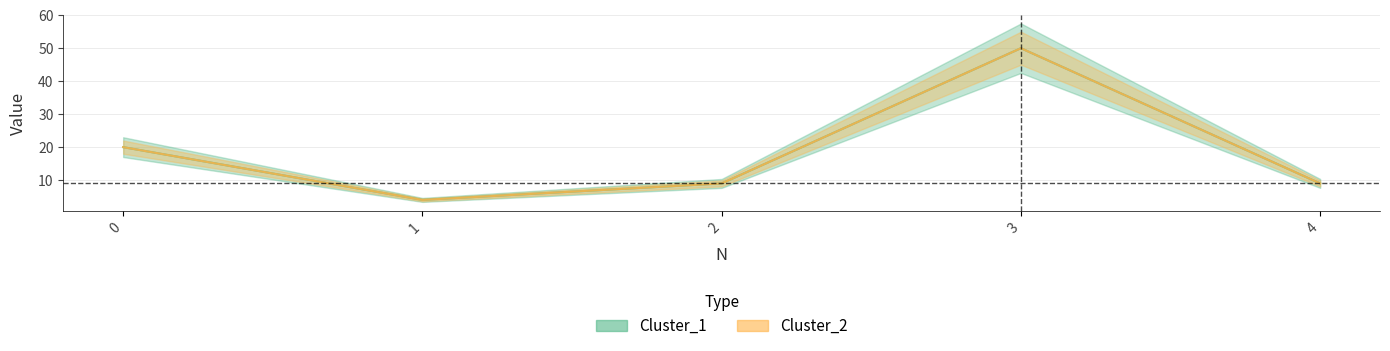

Does the chart have visible grid lines?

Yes